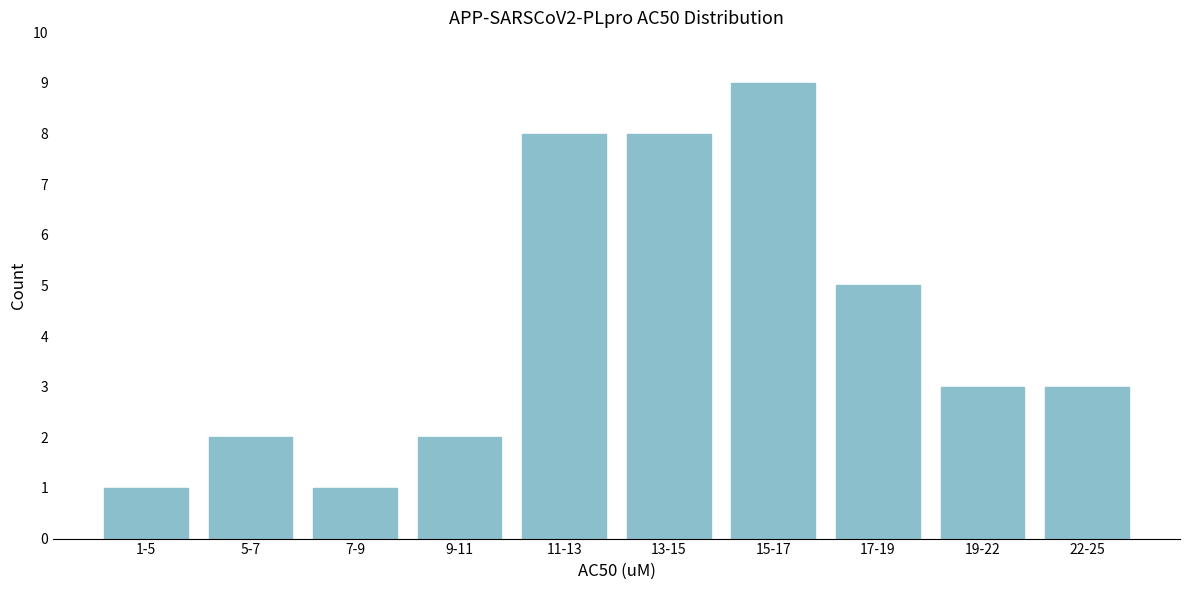

Reading right to left, list all the values displayed in this chart.

22-25=3	19-22=3	17-19=5	15-17=9	13-15=8	11-13=8	9-11=2	7-9=1	5-7=2	1-5=1